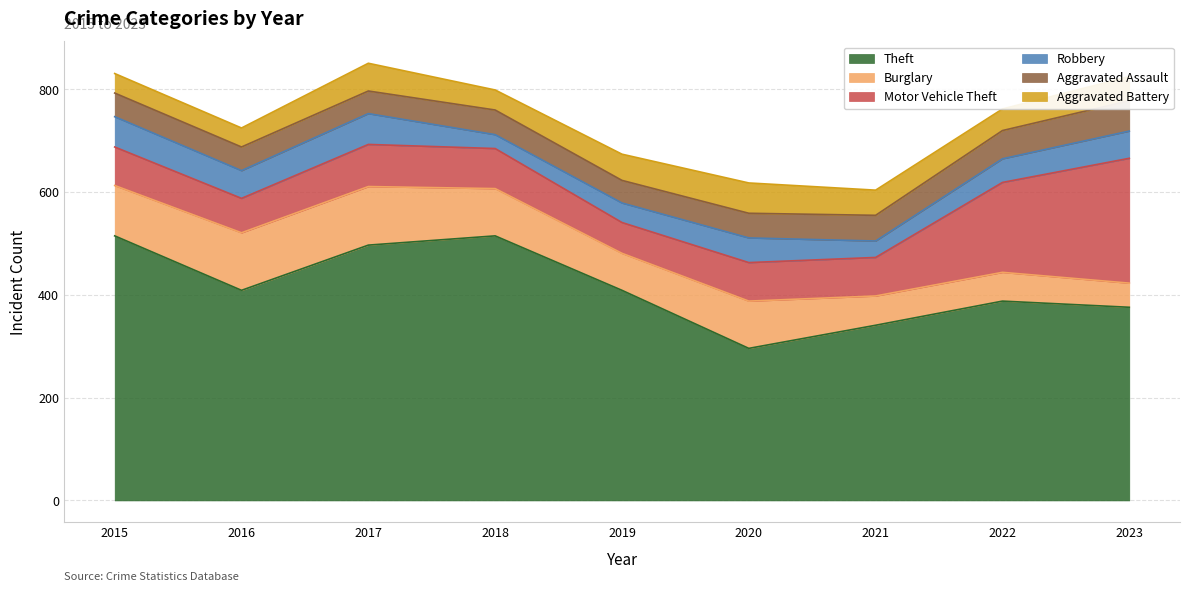

What is the difference between the second highest and minimum values in the Aggravated Assault series?

11